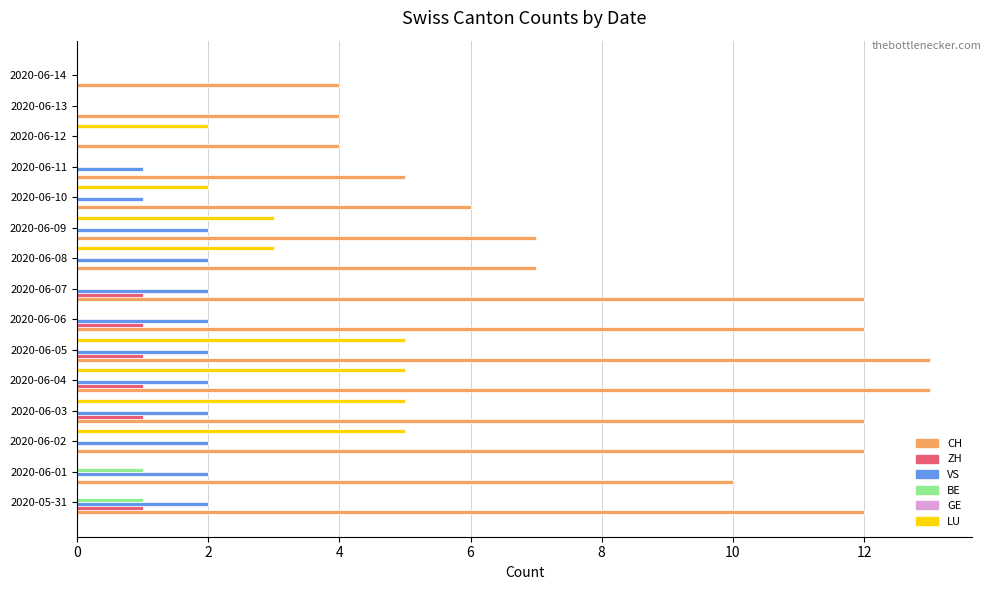

What is the total value across all series at 2020-06-07?

15